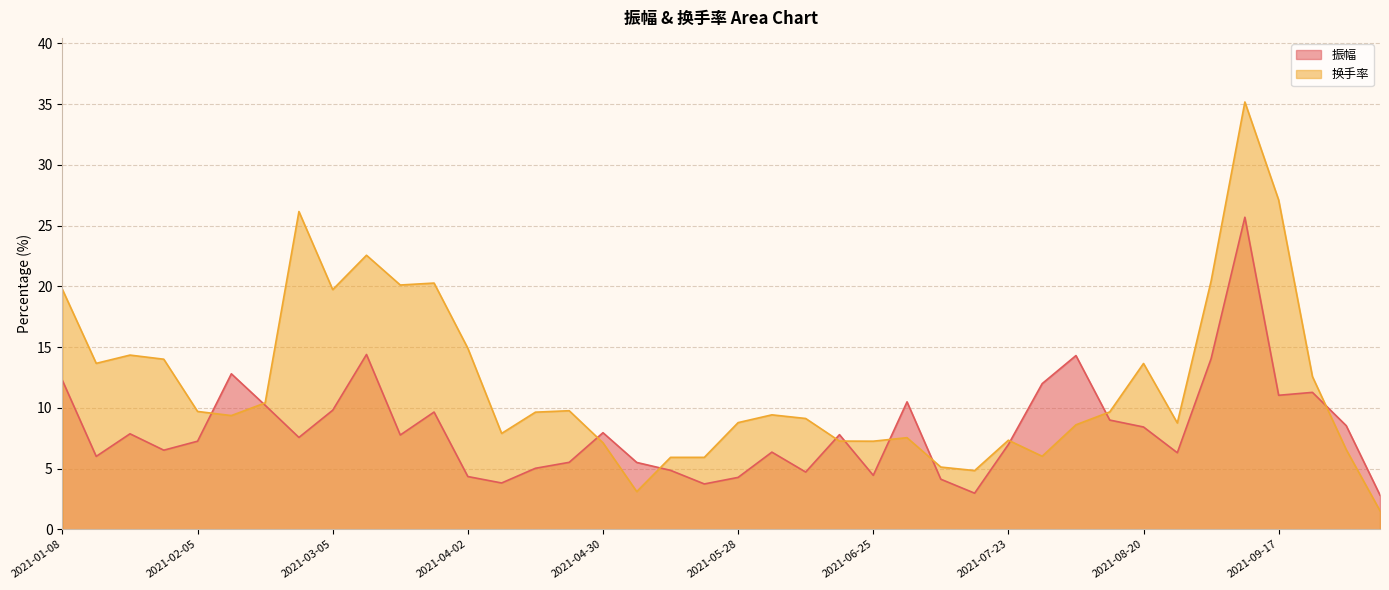

The value of 振幅 at 2021-10-08 is 3.9. True or false?

False